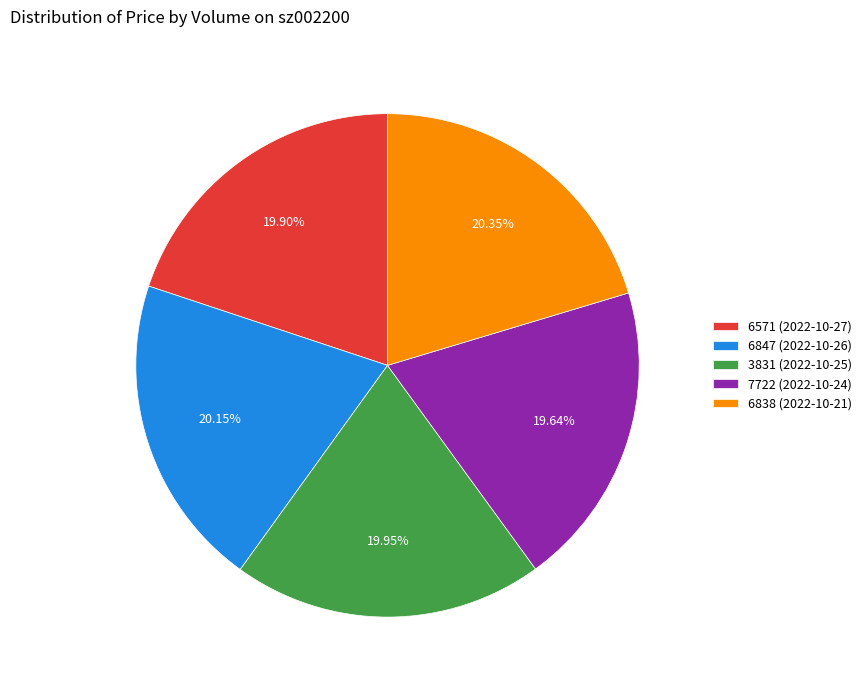

Is it true that 6571 (2022-10-27) is 6% of the pie?

False